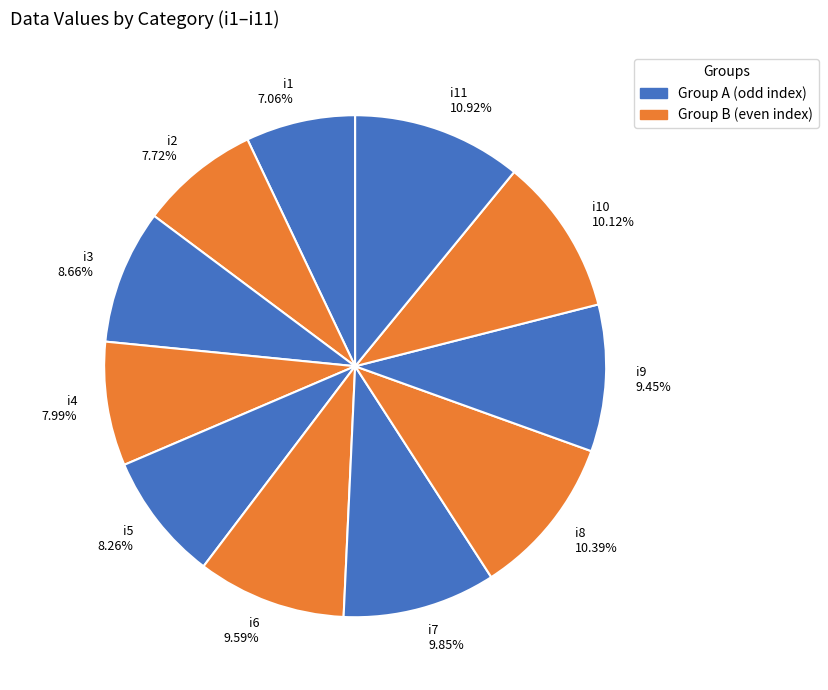

To the nearest percent, what is the average slice percentage?

9%